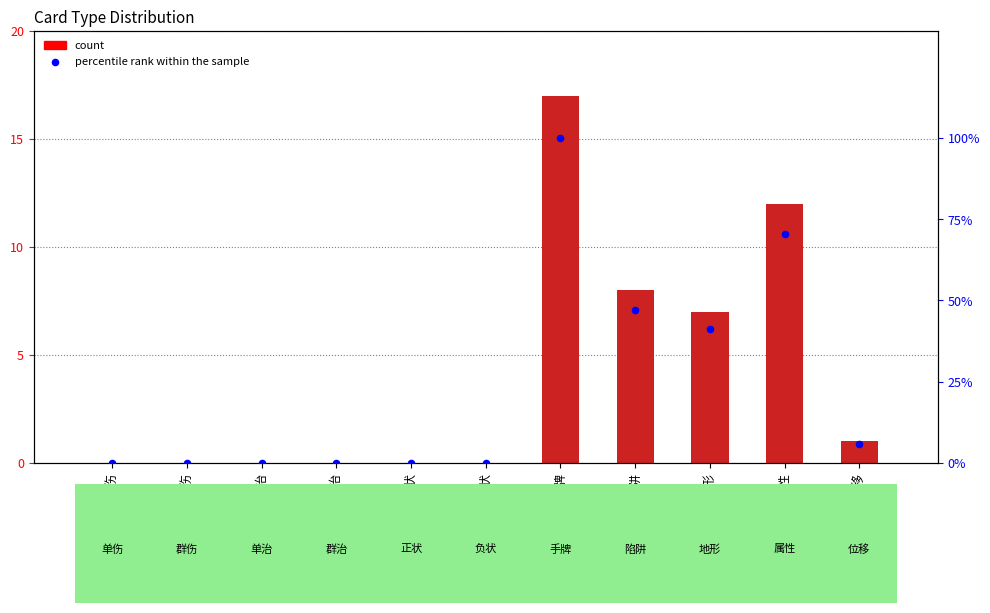

At how many categories does at least one series exceed 57?

2